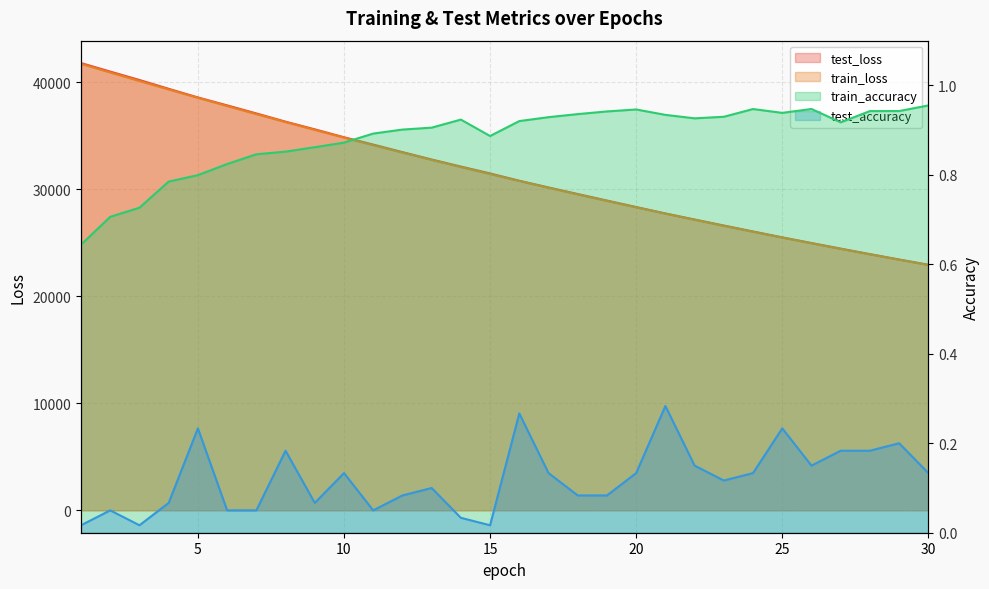

Is the value of test_loss at 3 greater than the value of train_loss at 15?

Yes